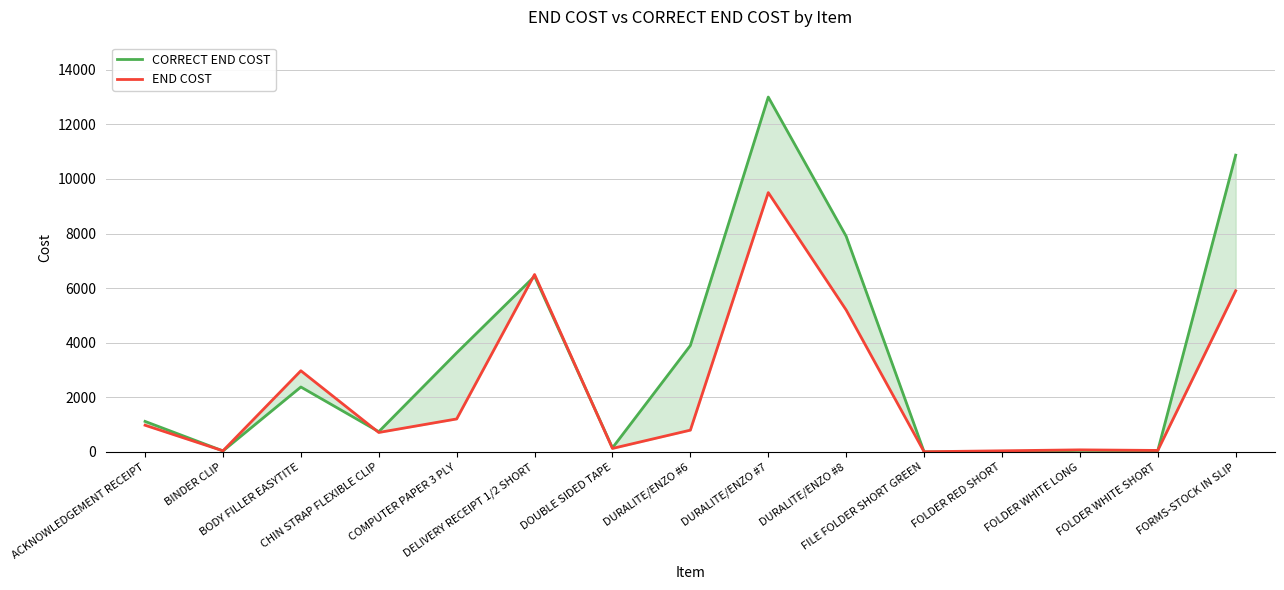

Read the CORRECT END COST value at BODY FILLER EASYTITE.

2380.0